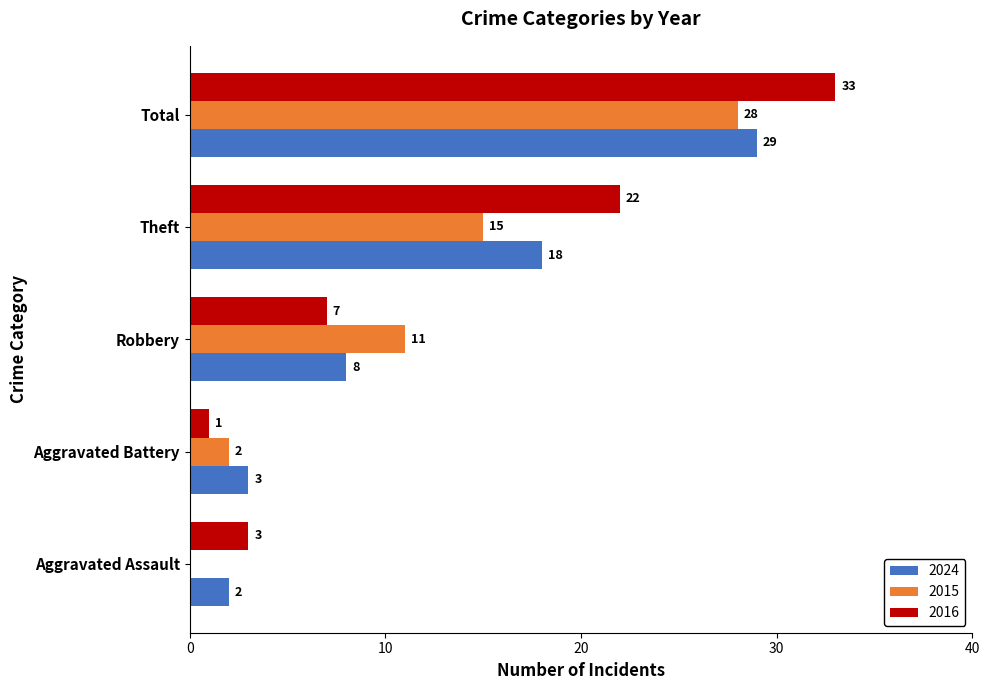

Which category has the highest value across all series?

Total